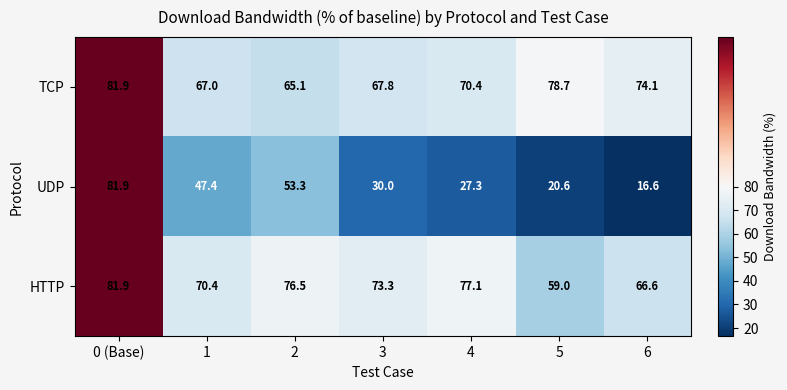

At which category is the sum across all series the highest?

0 (Base)